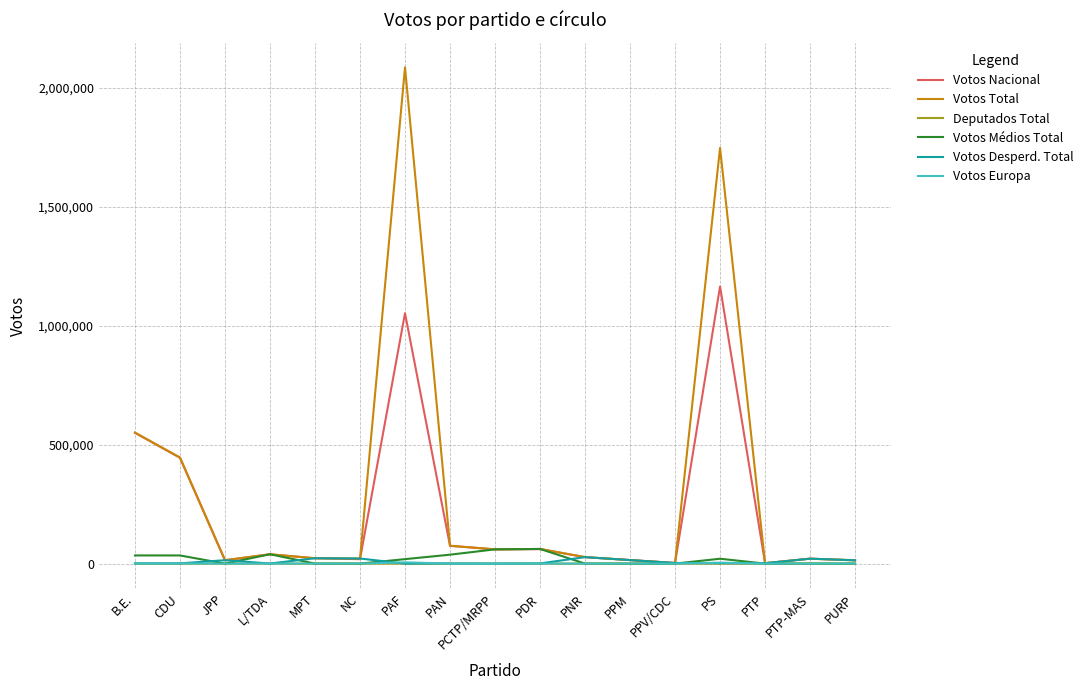

The Votos Médios Total series shows 39340 at L/TDA. True or false?

True